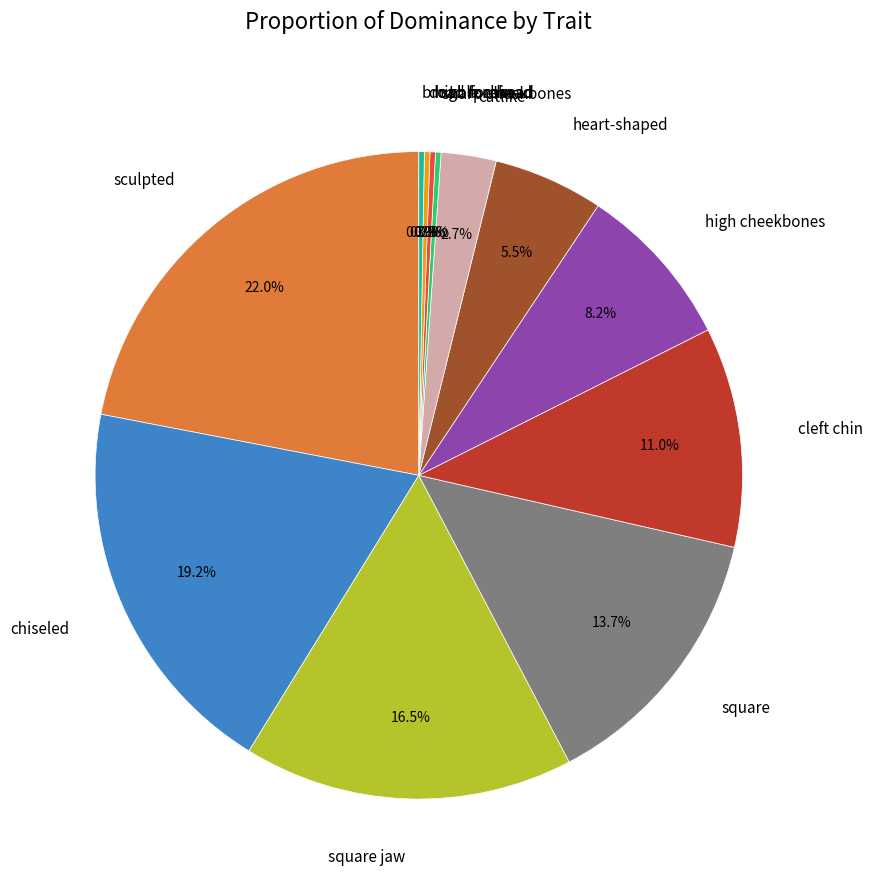

What is the largest slice in the pie chart?

sculpted